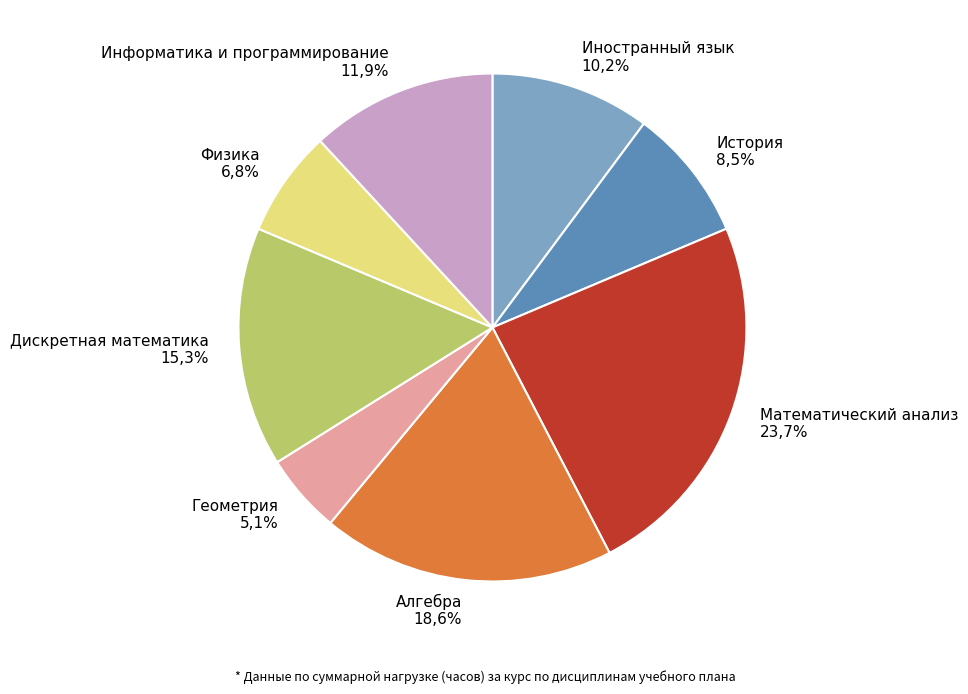

The Дискретная математика slice represents 22% of the pie. True or false?

False